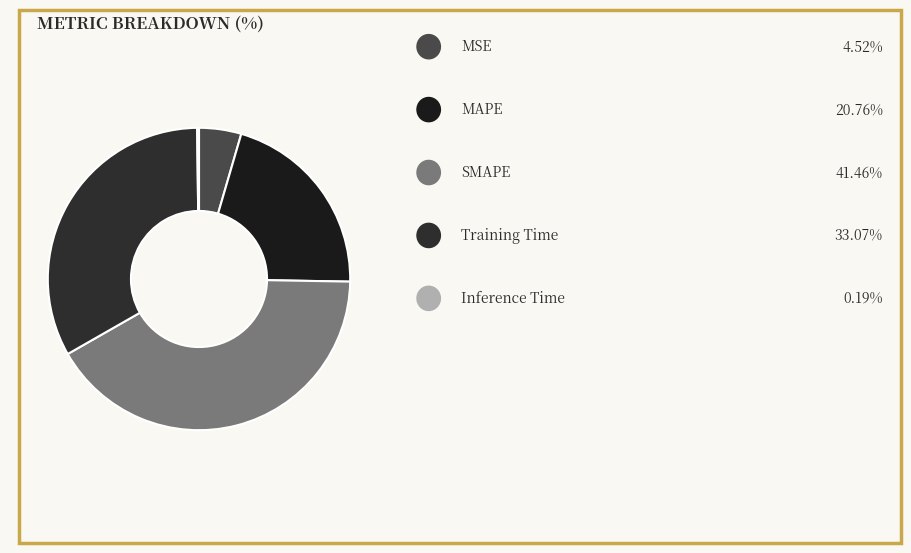

To the nearest percent, what is the average slice percentage?

20%